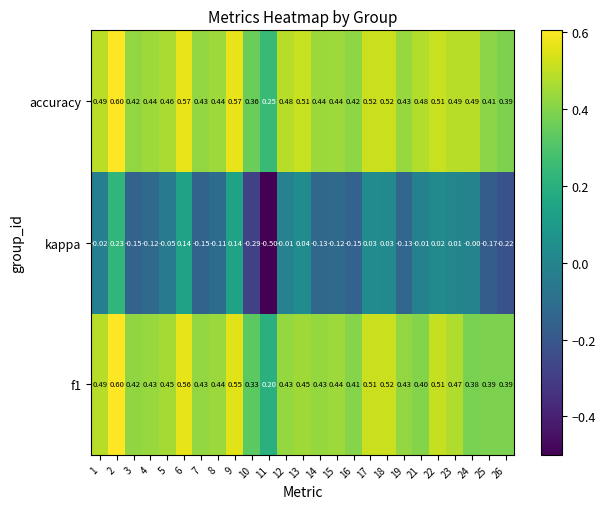

Which series changed the most between 4 and 15?

f1